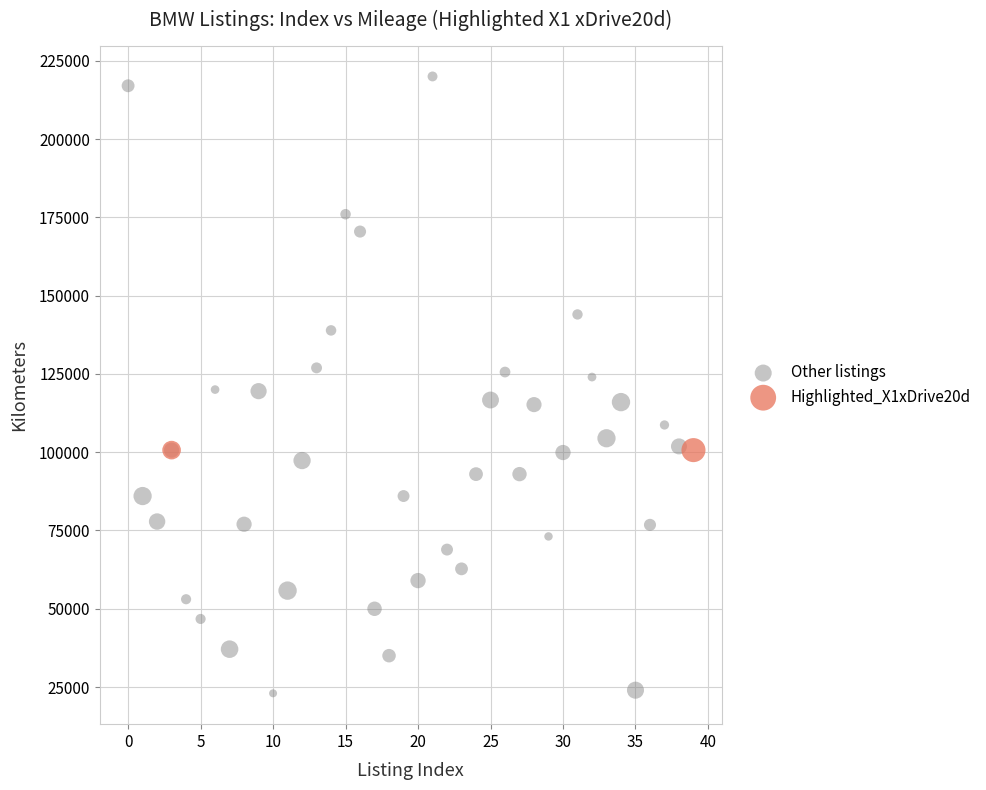

Which series reaches the minimum Y coordinate?

Other listings